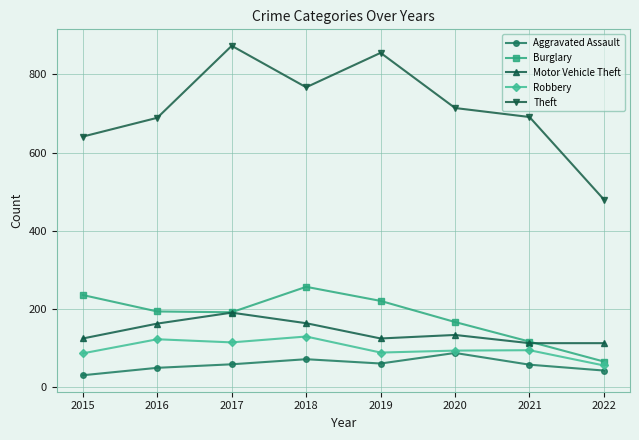

How many lines are shown in the chart?

5